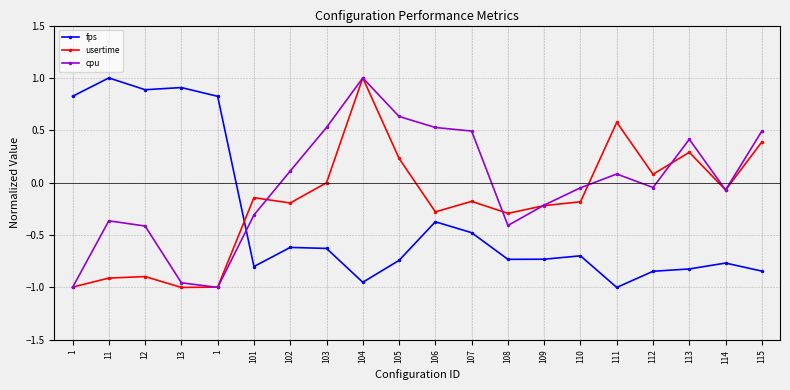

Is this an area chart (filled region under the line)?

No